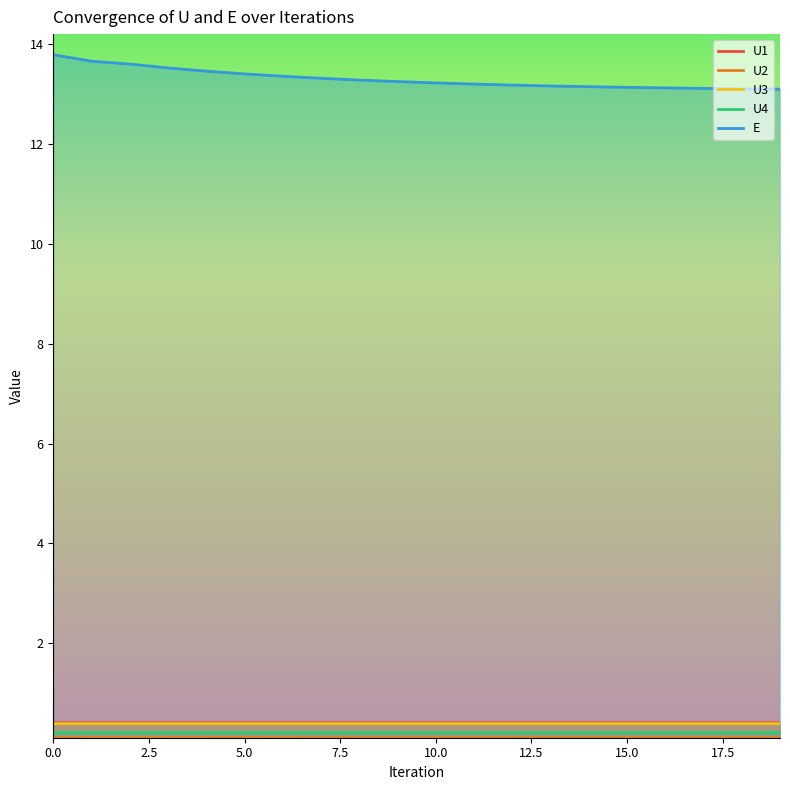

What is the minimum value shown in the chart?

0.1